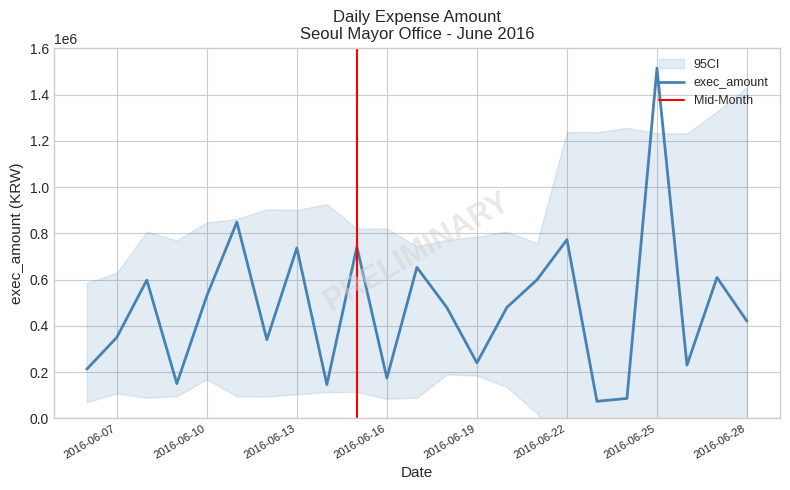

What is the minimum value for exec_amount?

73500